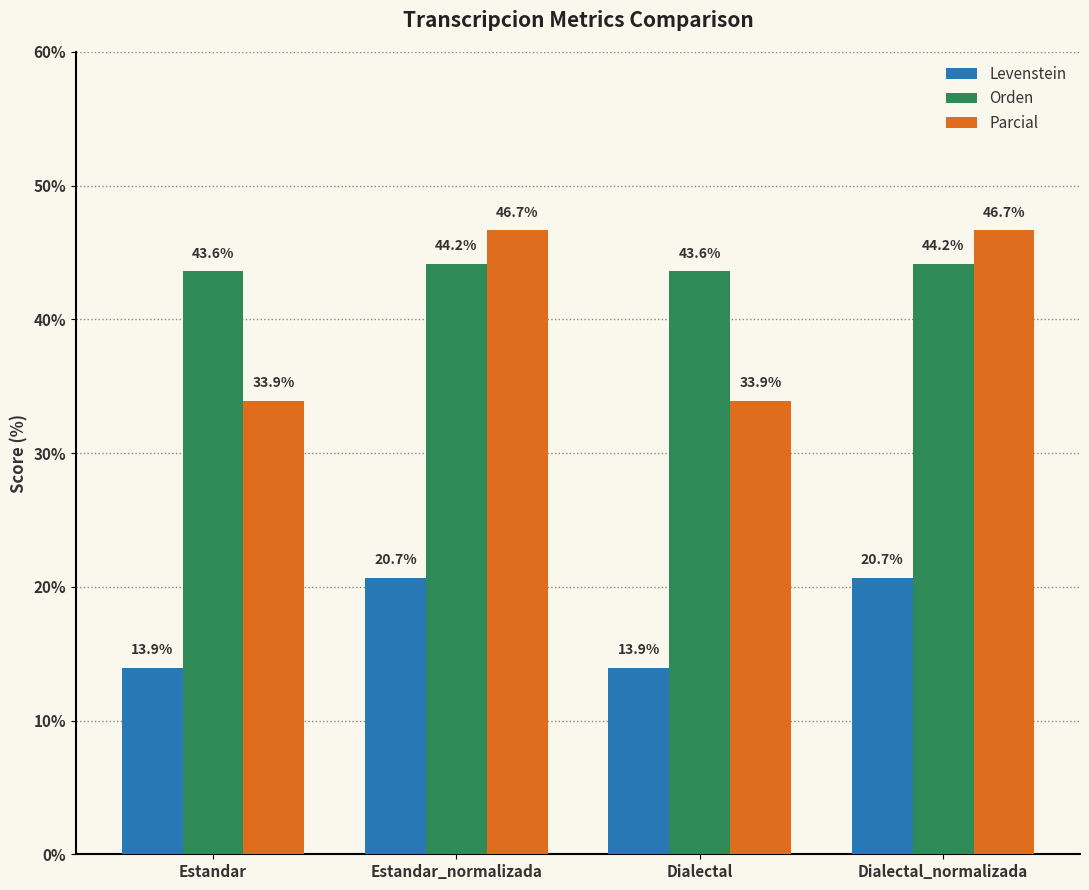

What is the difference between the highest and lowest values at Estandar_normalizada?

26.0